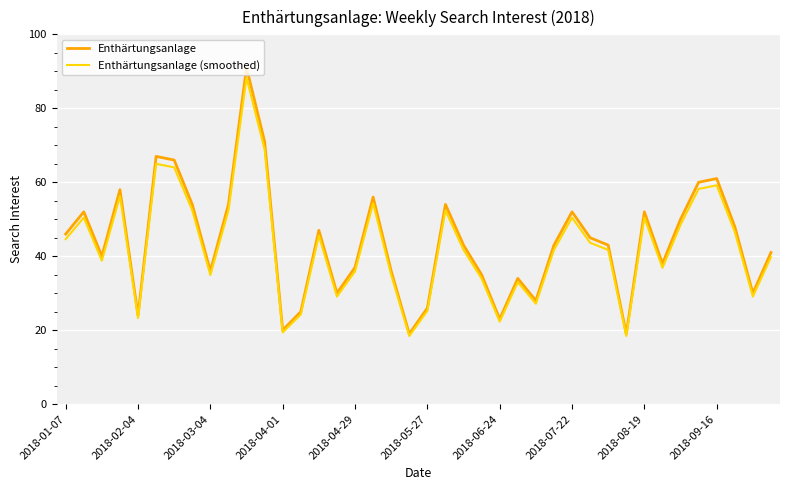

What is the smallest value displayed?

18.4